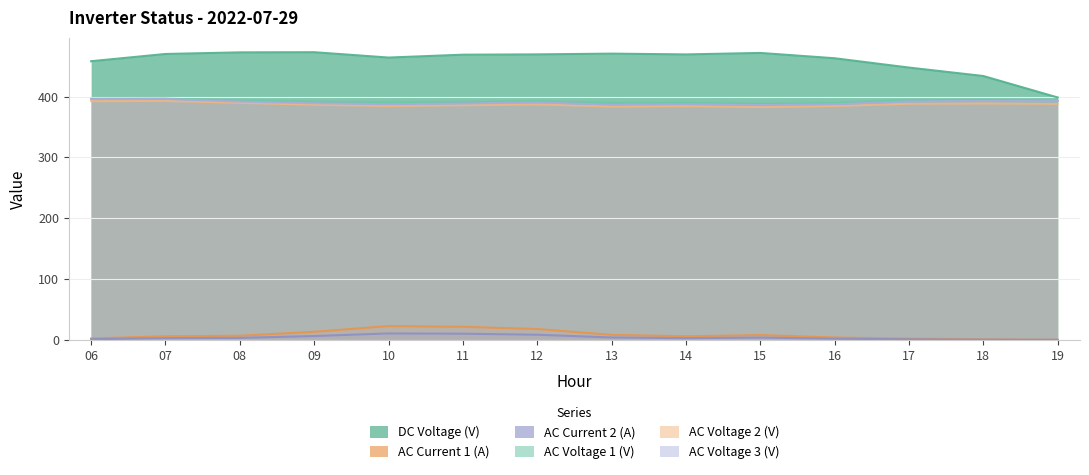

What is the sum of all AC Voltage 2 (V) values?

5419.2